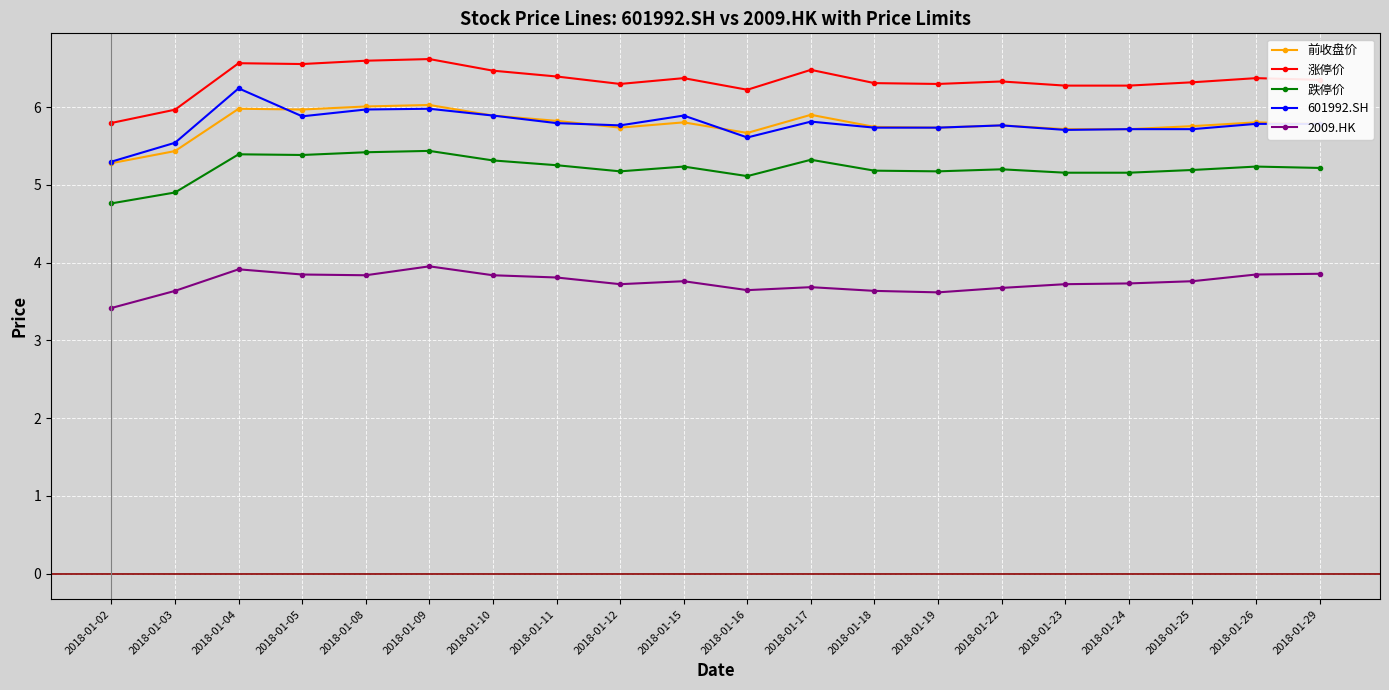

Where is 2009.HK nearest to the value 3?

2018-01-02